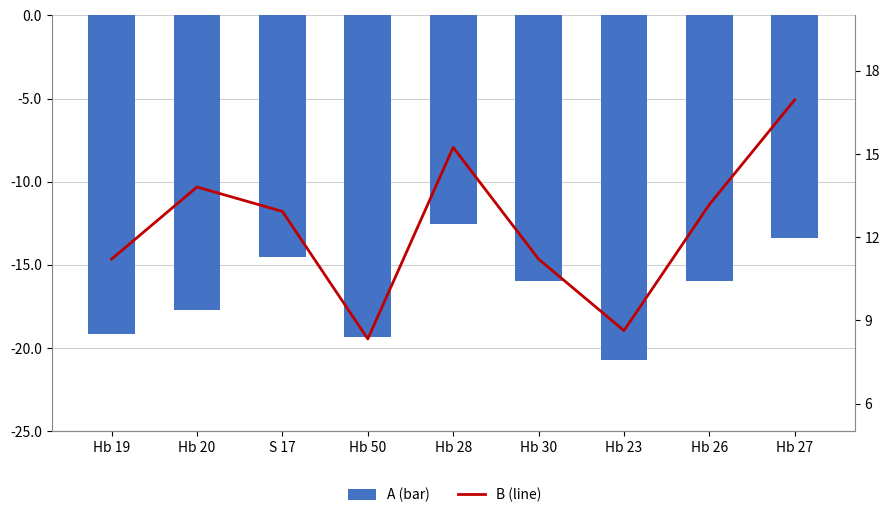

Is the value of B (line) at S 17 greater than the value of A (bar) at Hb 20?

Yes